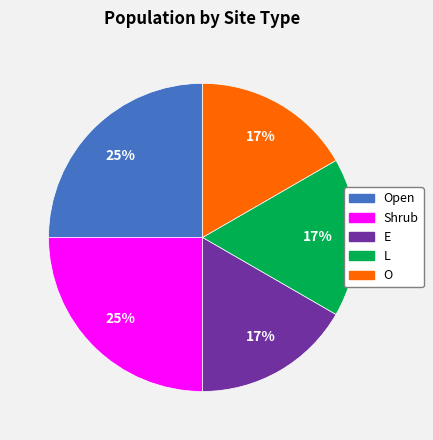

How many segments does this pie chart have?

5